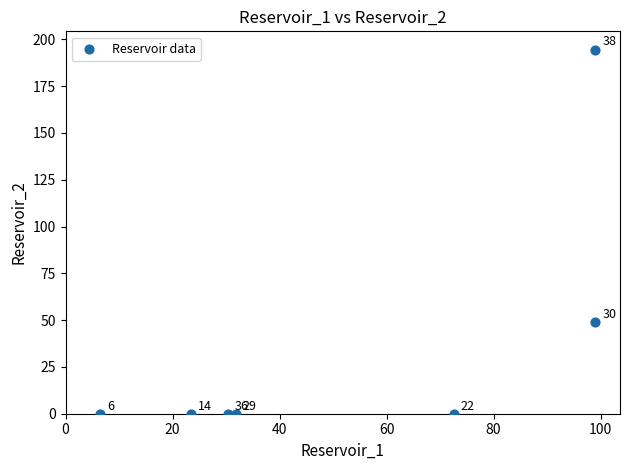

What is the range of X values (max minus min)?

92.6